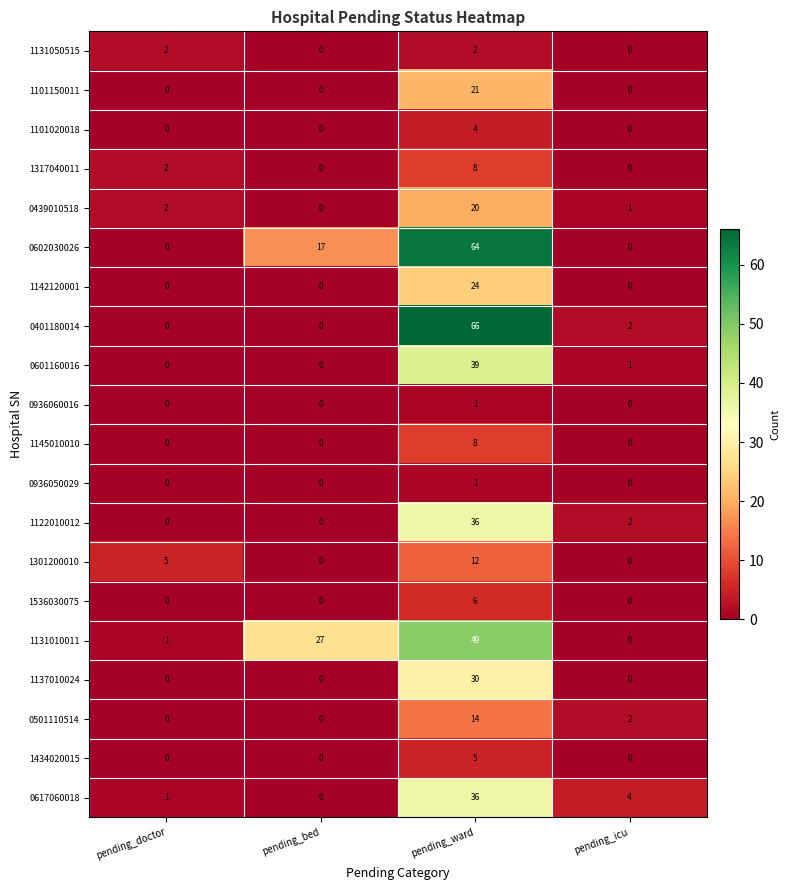

What is the total value across all series at pending_icu?

12